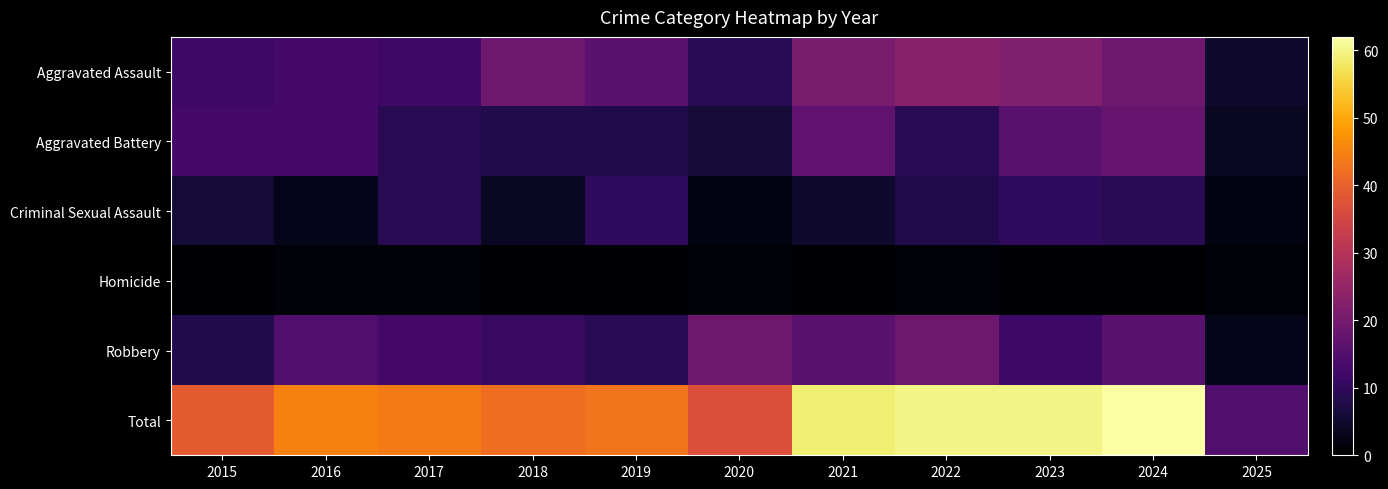

Which series has the largest range (max minus min)?

Total